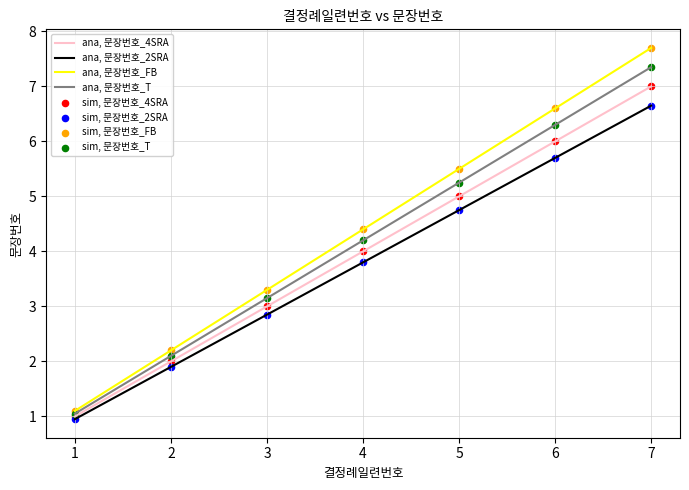

Which series changed the most between 1 and 5?

ana, 문장번호_FB